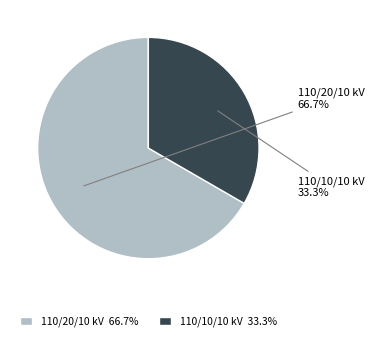

Count the number of slices in the pie.

2